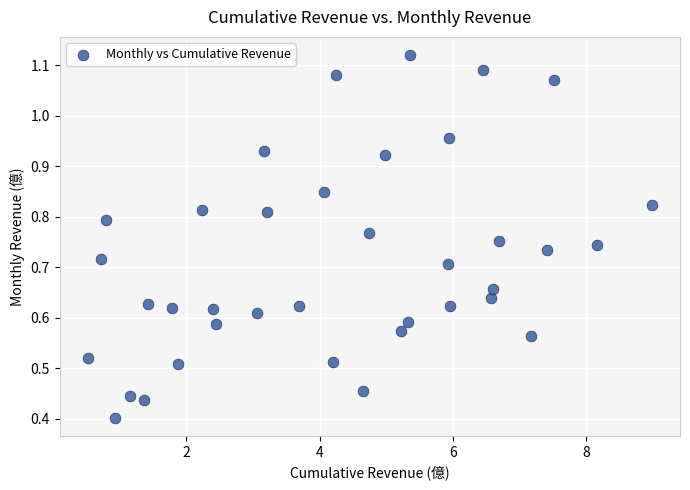

What is the range of X values (max minus min)?

8.5